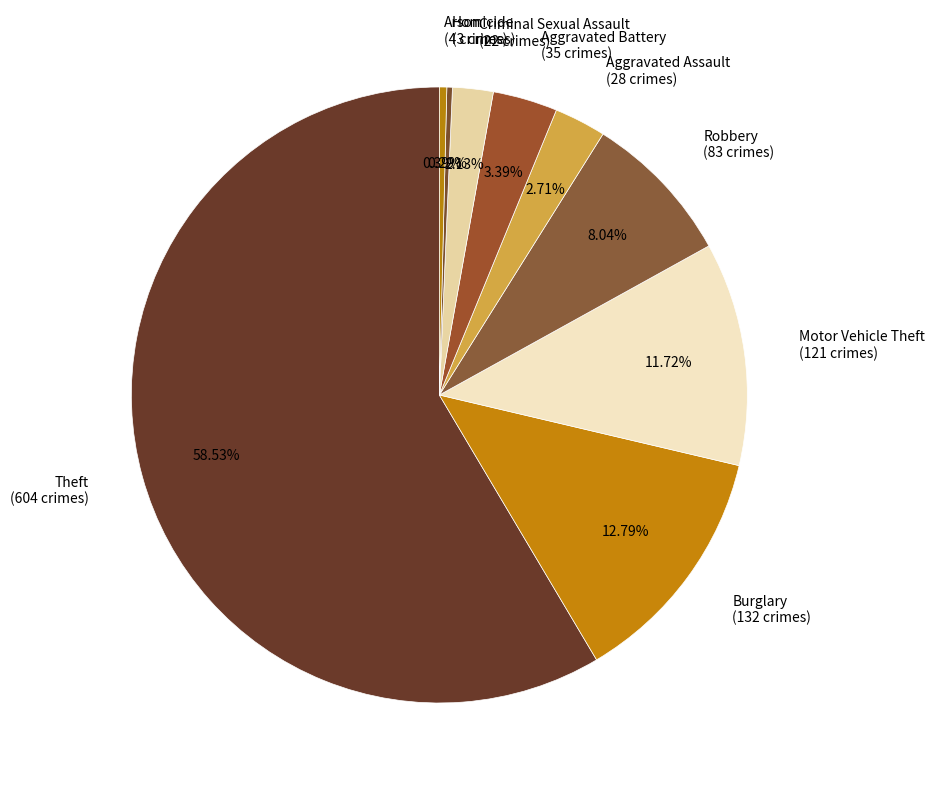

Which category accounts for the majority?

Theft